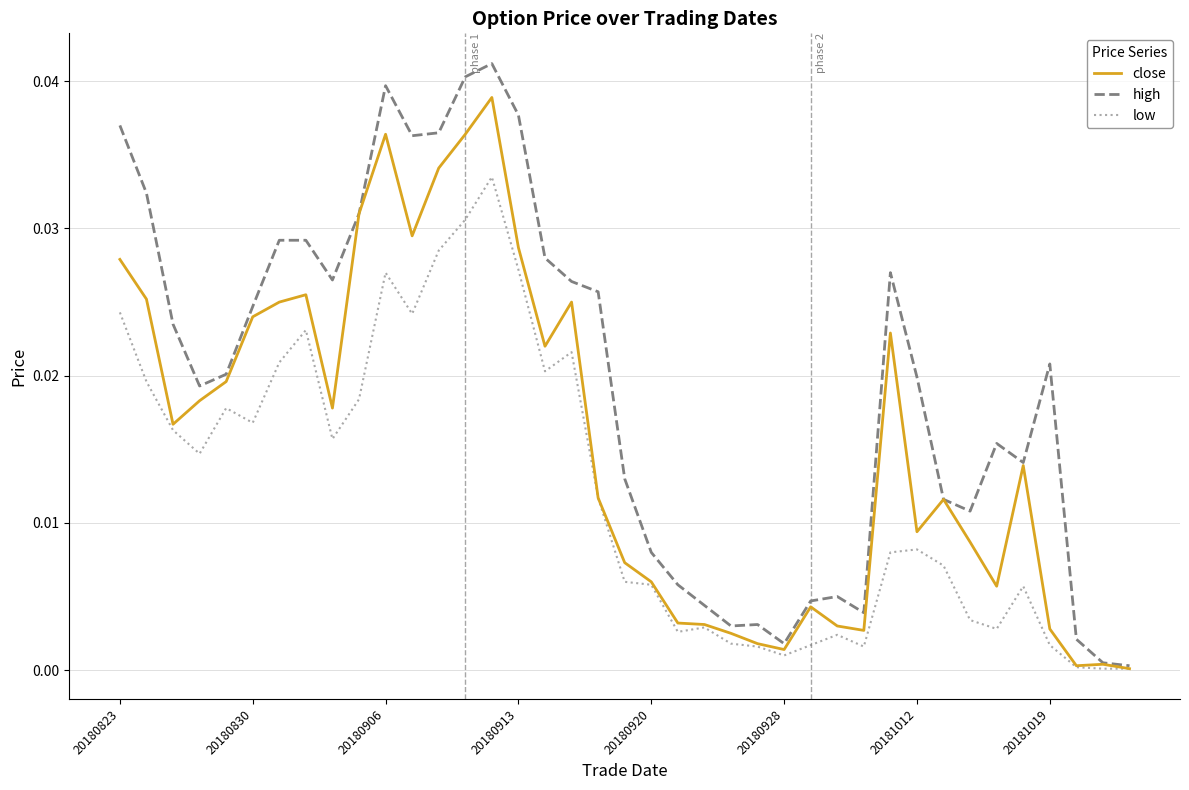

How many categories are shown in the chart?

39